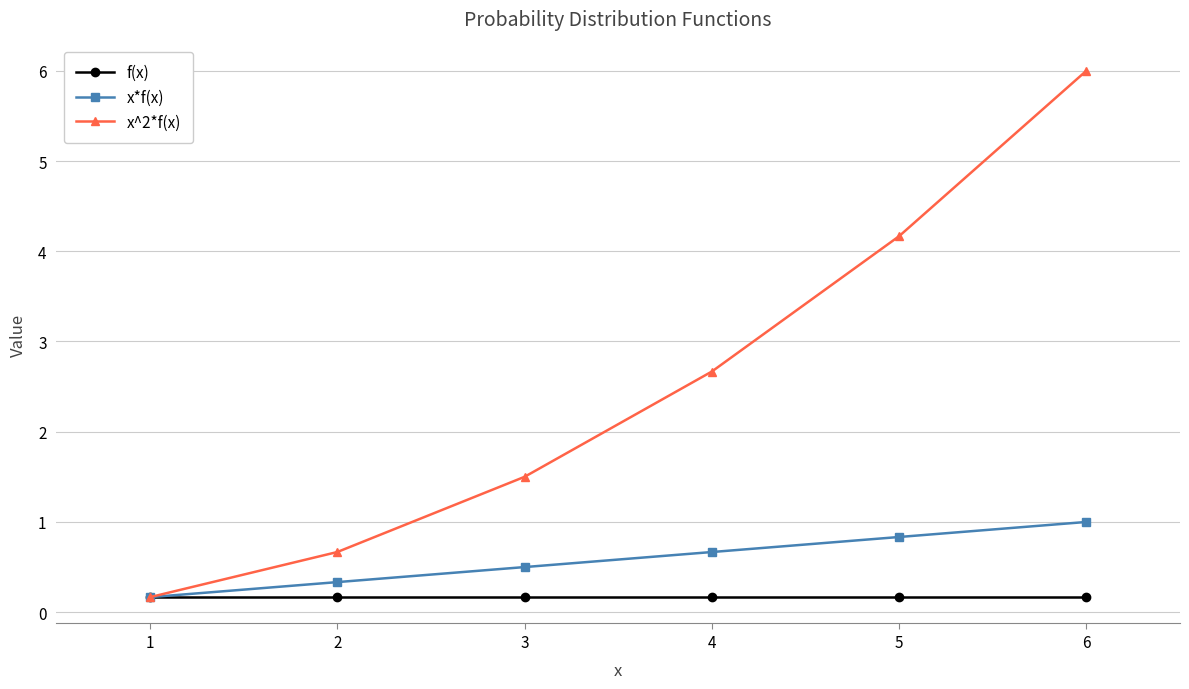

At 5, list the series in order from largest to smallest.

x^2*f(x), x*f(x), f(x)